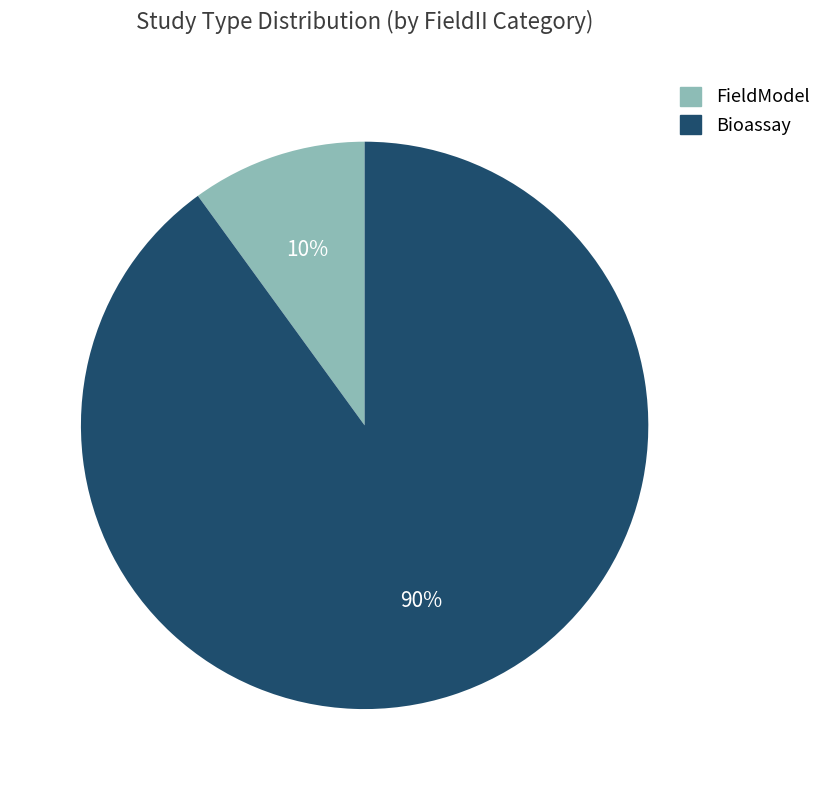

How many slices are in this pie chart?

2